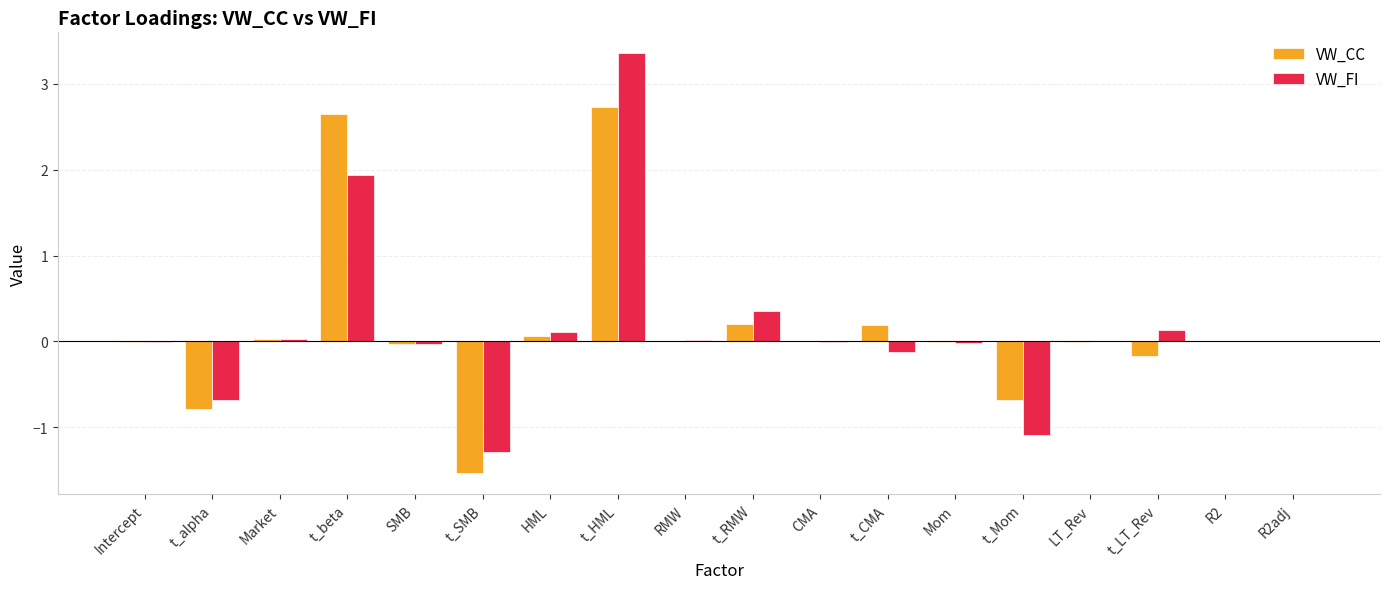

What is the sum of all VW_FI values?

2.7